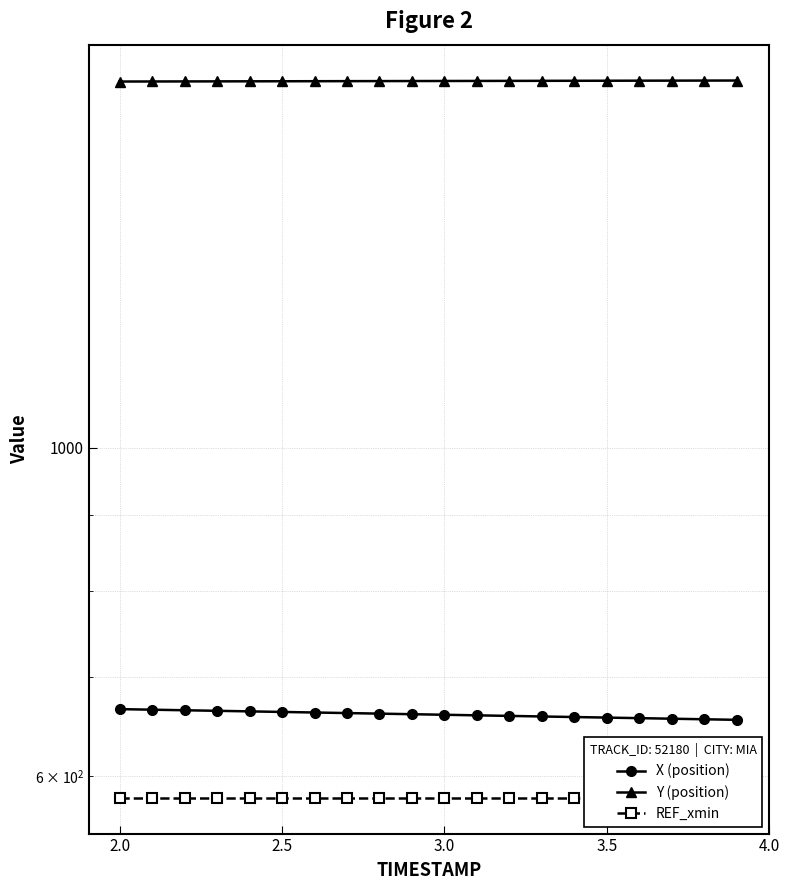

What is the sum of all X (position) values?

13211.0